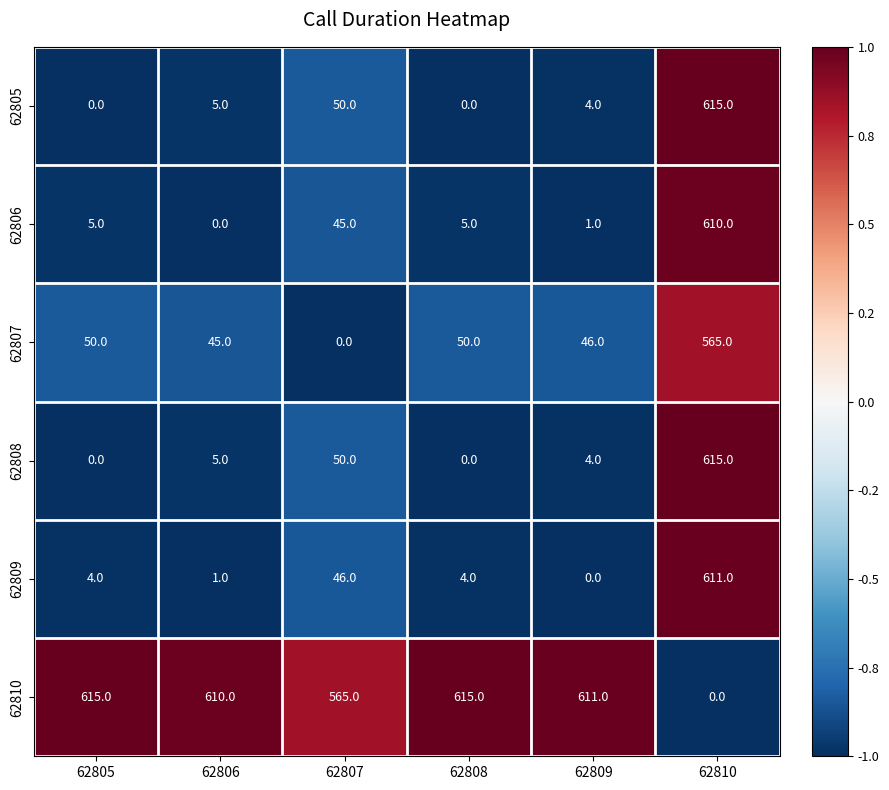

At which label does 62810 first exceed 611?

62805